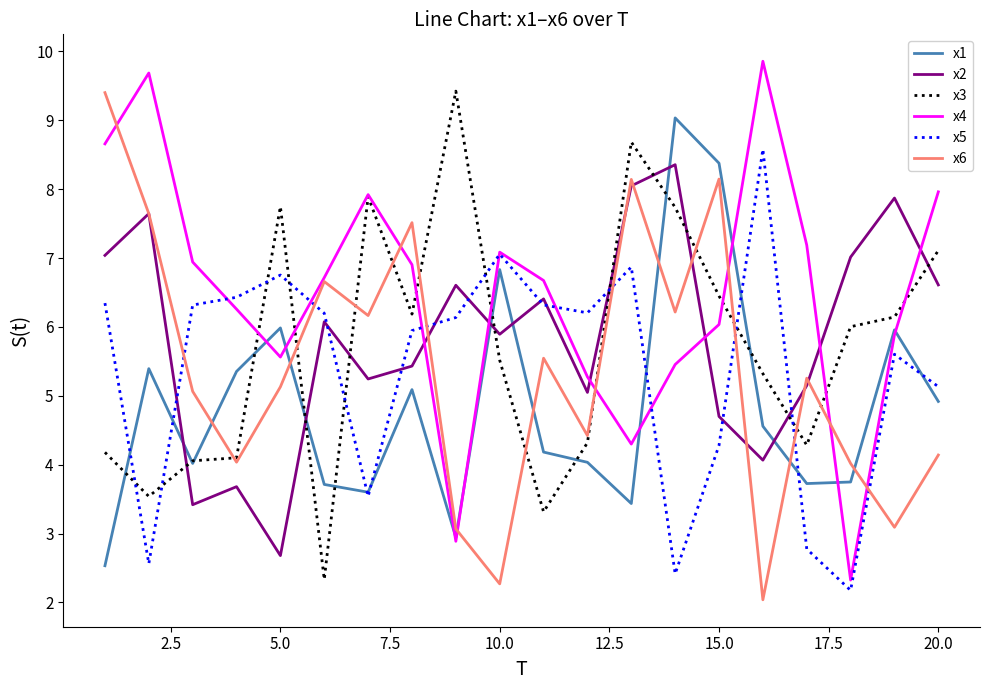

Which series has the largest total across all categories?

x4